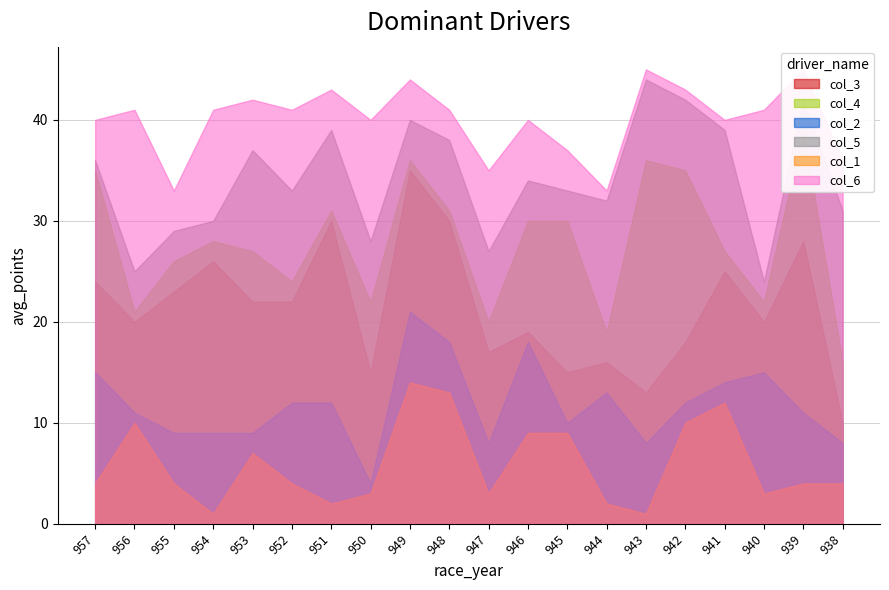

At which category is the sum across all series the highest?

949